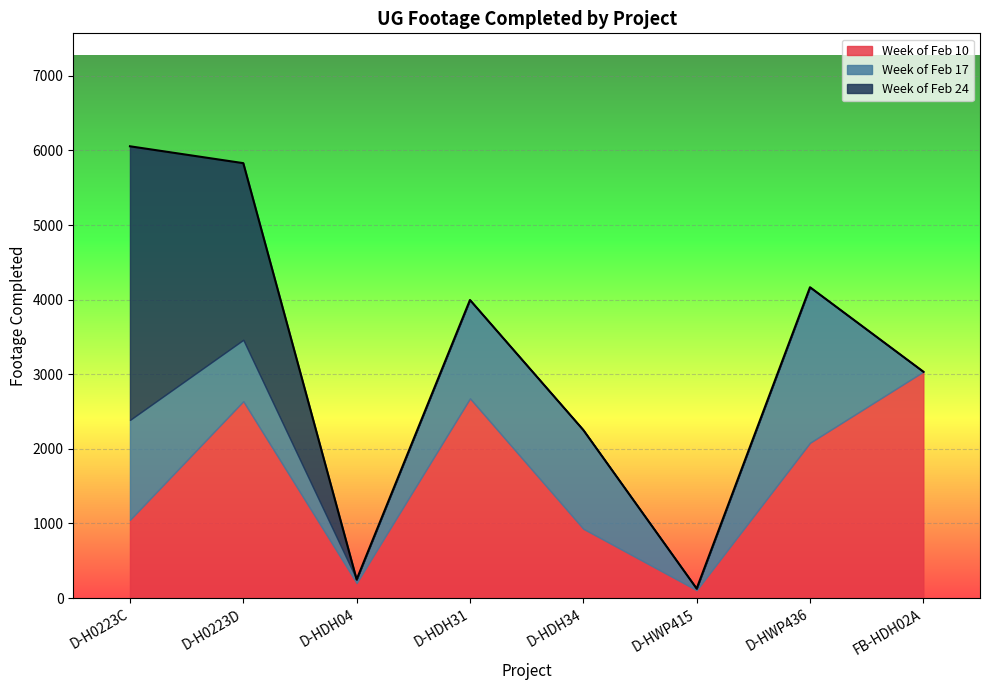

What is the difference between the maximum and minimum values in the Week of Feb 17 series?

2085